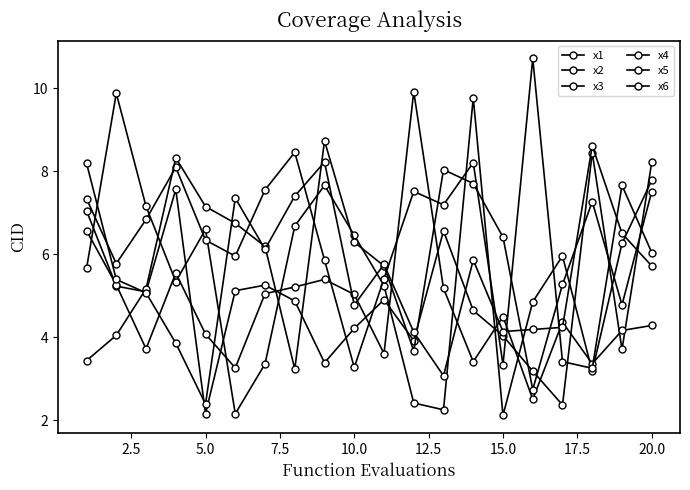

How many values in the x5 series exceed 6?

11